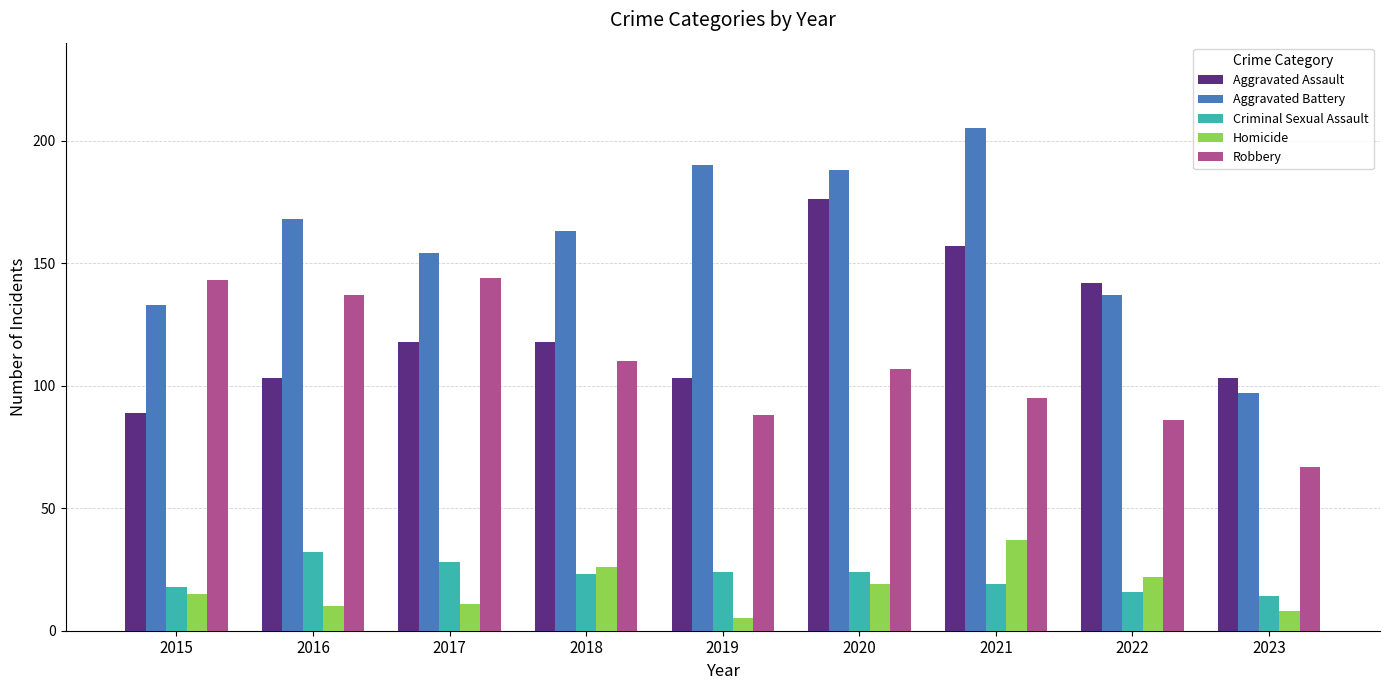

Is it true that Homicide equals 26 at 2018?

True